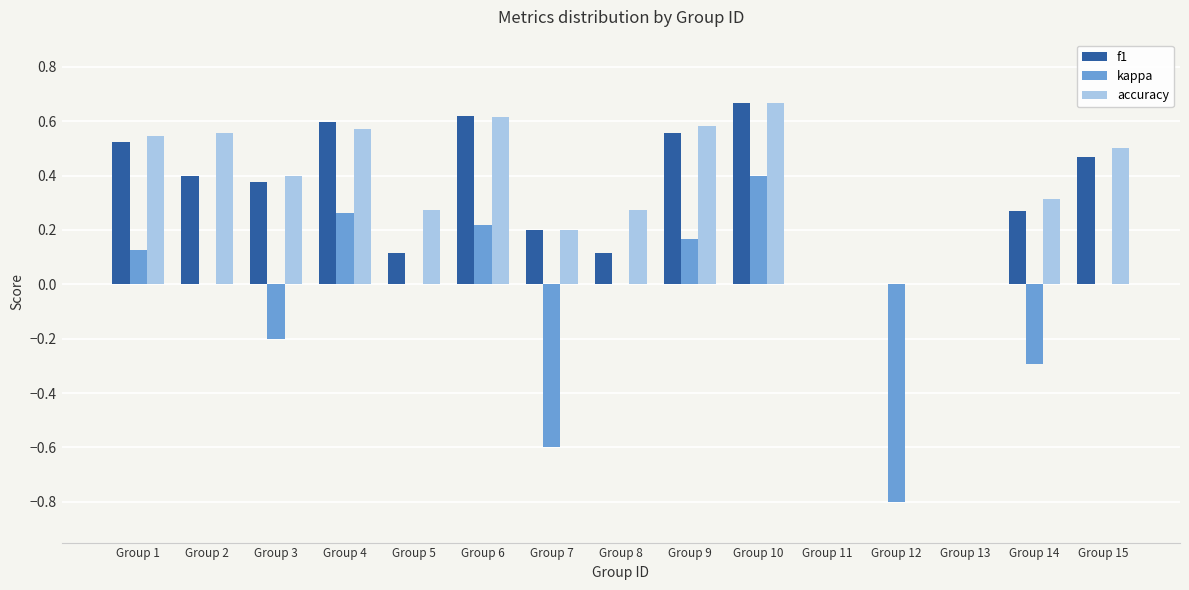

True or false: accuracy has a value of 0.2 at Group 1.

False